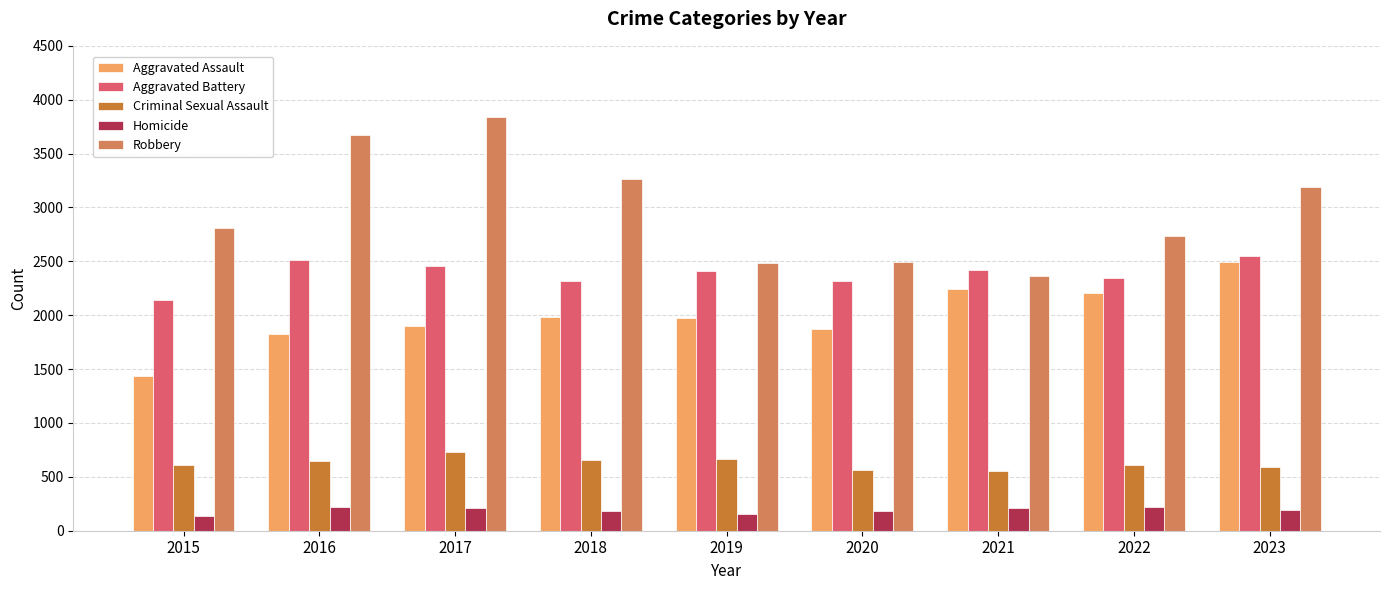

Between 2017 and 2022, which series saw the biggest shift?

Robbery